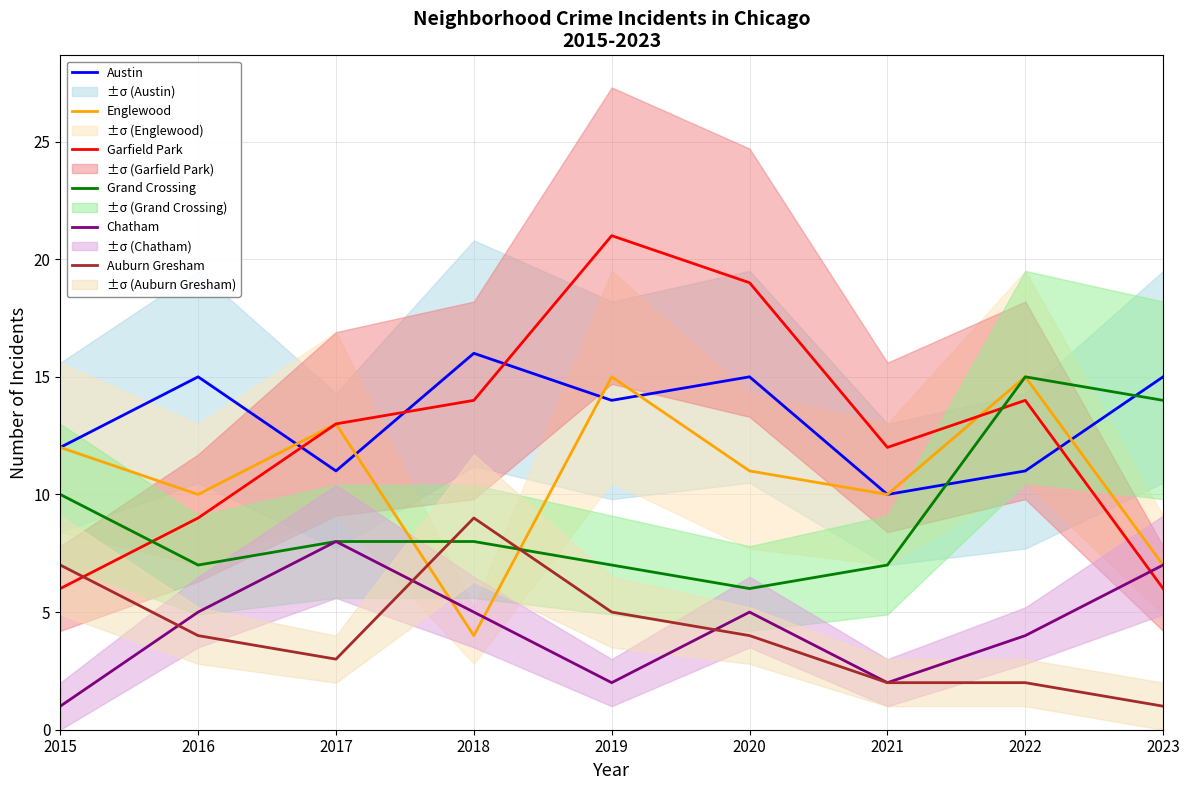

What is the greatest value displayed?

21